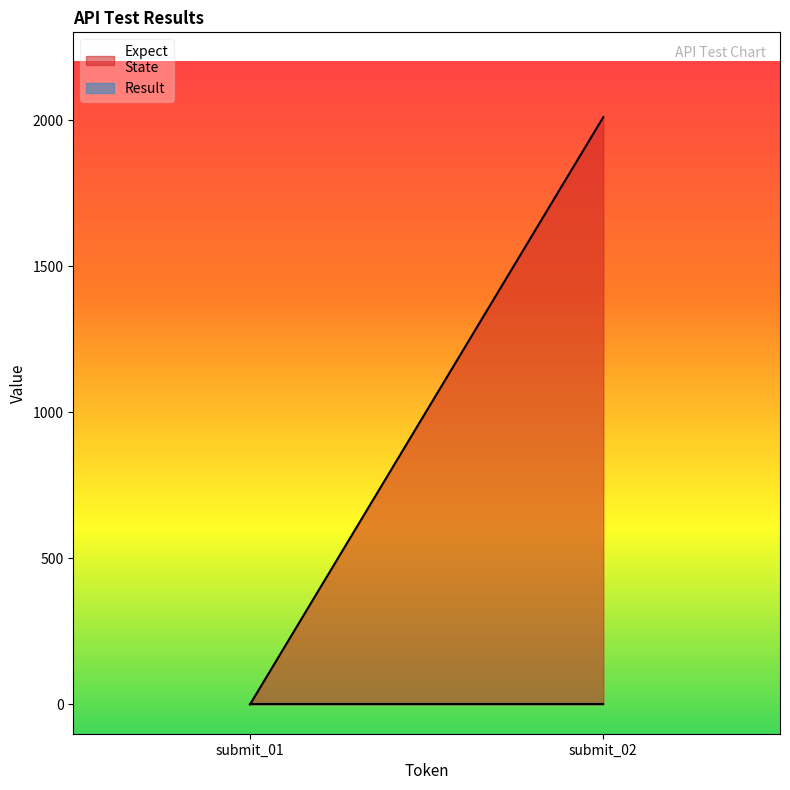

Which series has the largest total across all categories?

Expect
State